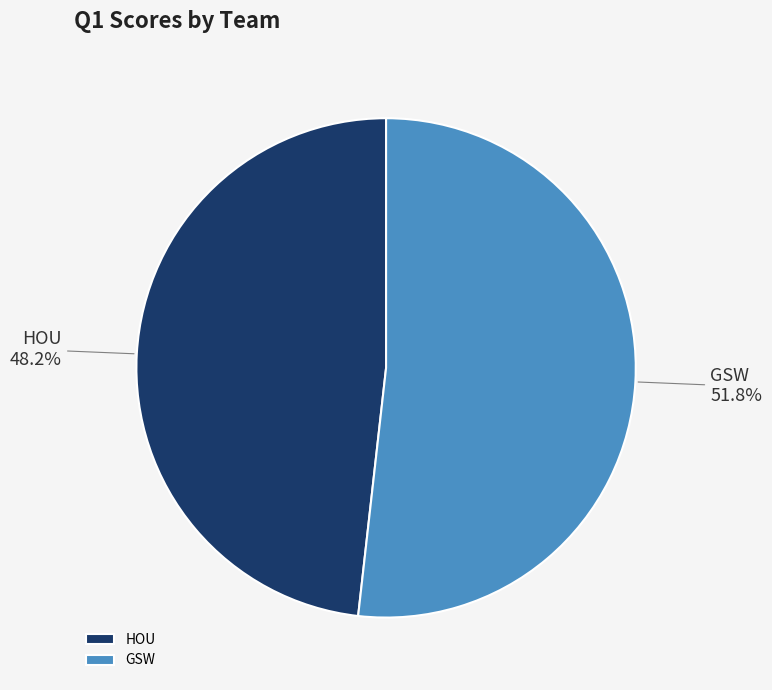

What percentage is the HOU slice, to the nearest percent?

48%